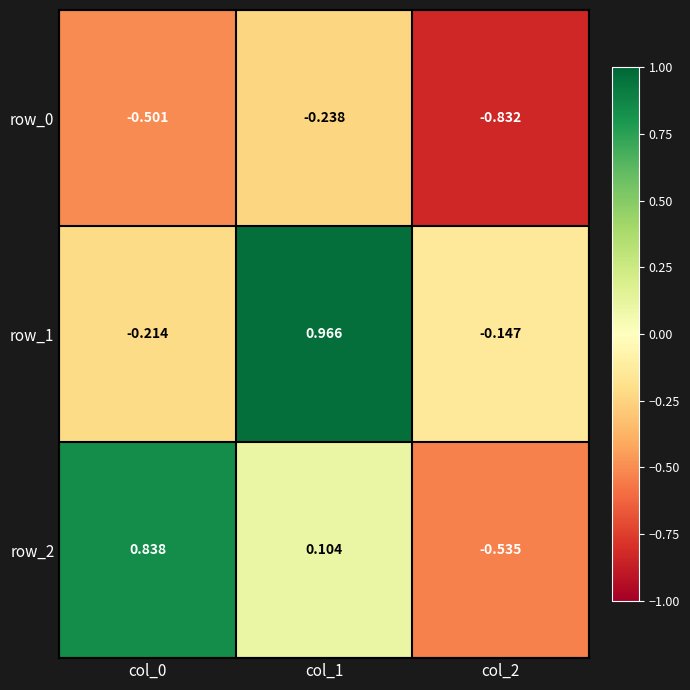

Is the value of row_1 at col_2 greater than the value of row_2 at col_1?

No